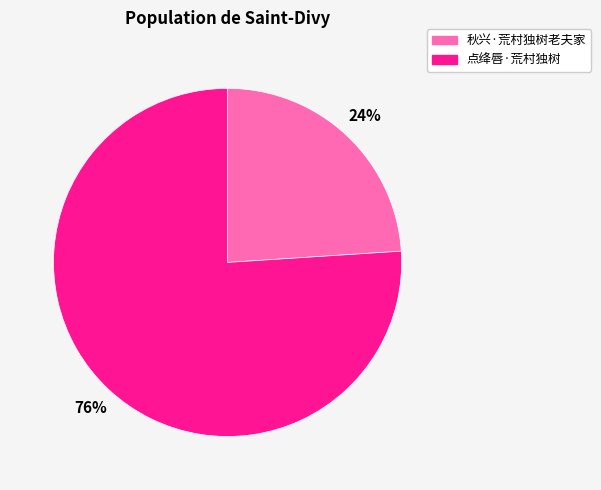

To the nearest percent, what is the combined percentage of 秋兴·荒村独树老夫家 and 点绛唇·荒村独树?

100%